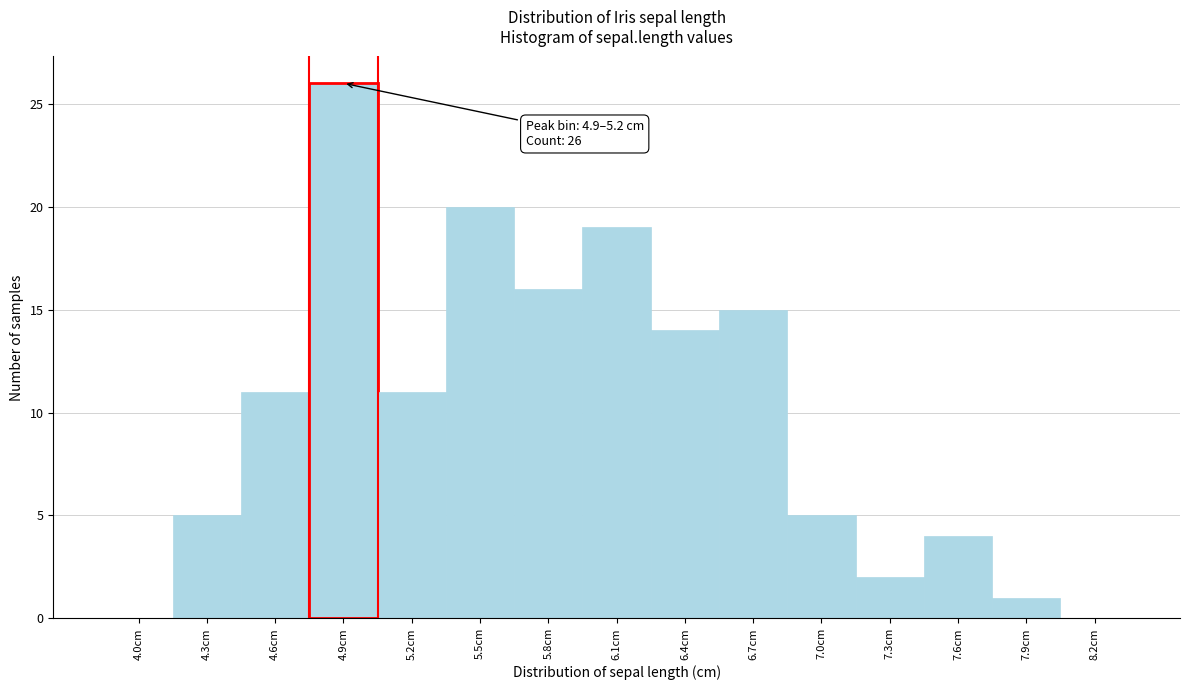

Reading left to right, extract all data points from this chart.

4.0cm=0	4.3cm=5	4.6cm=11	4.9cm=26	5.2cm=11	5.5cm=20	5.8cm=16	6.1cm=19	6.4cm=14	6.7cm=15	7.0cm=5	7.3cm=2	7.6cm=4	7.9cm=1	8.2cm=0